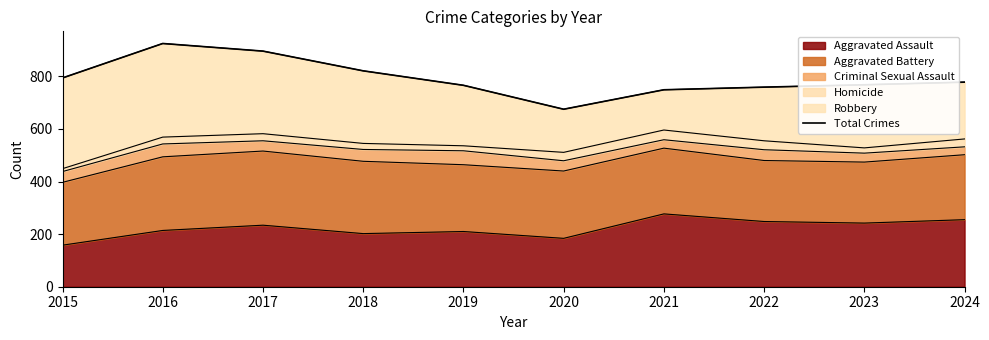

What is the change in value from 2015 to 2020?

-119